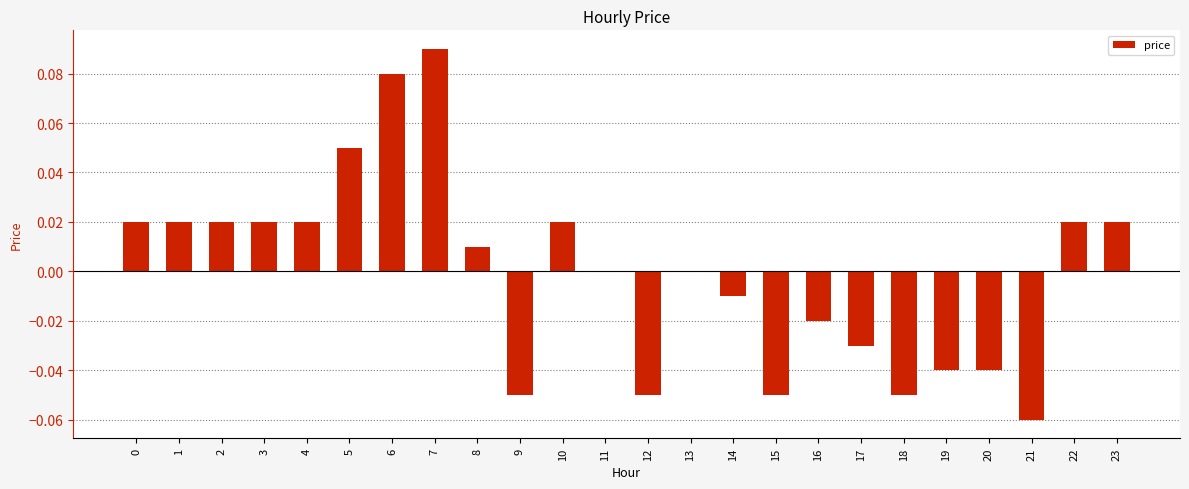

At which category does the chart reach its peak across all series?

7